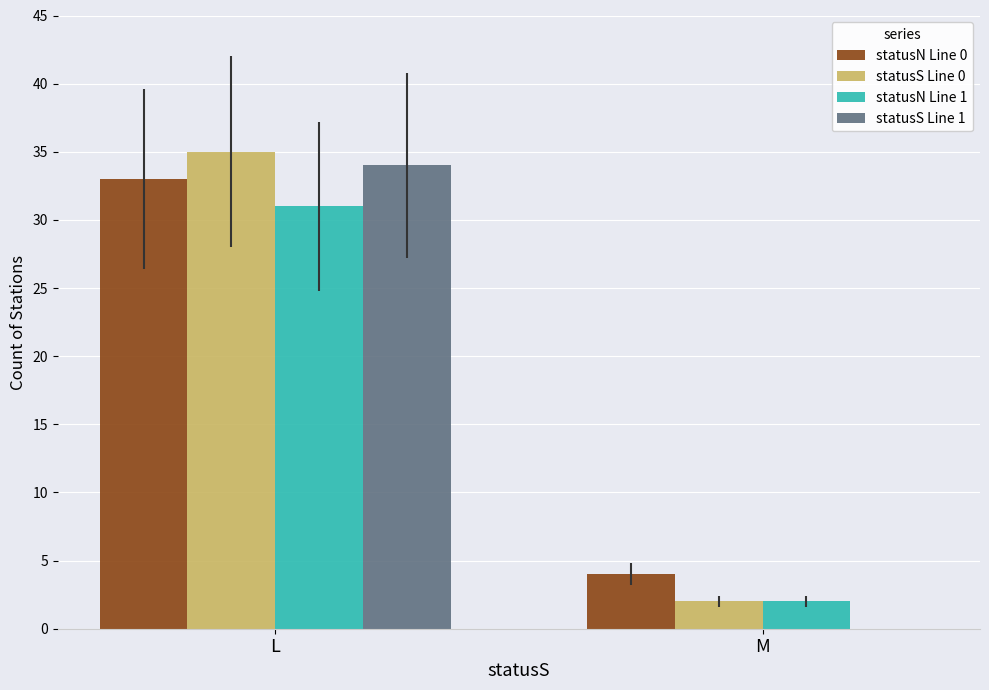

At which label is statusN Line 1 closest to 16?

M